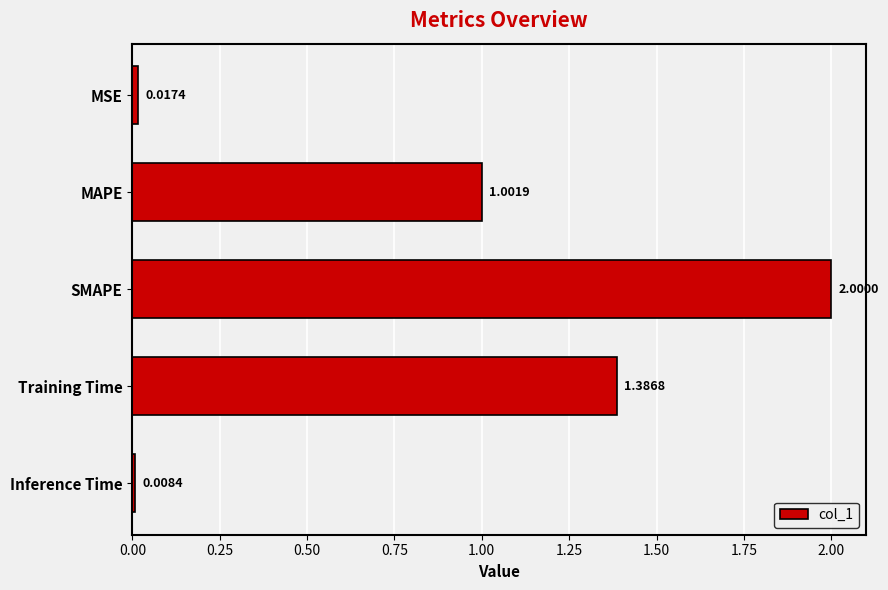

What is the difference between the maximum and minimum values?

2.0